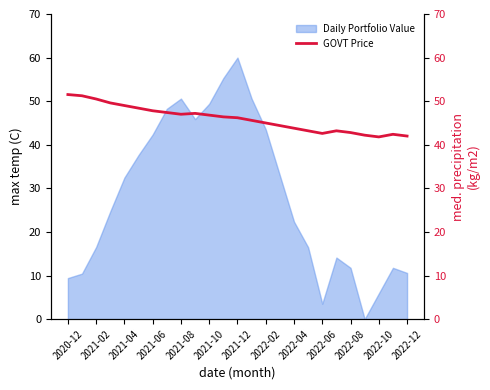

The value at 21 is 42.2. True or false?

True